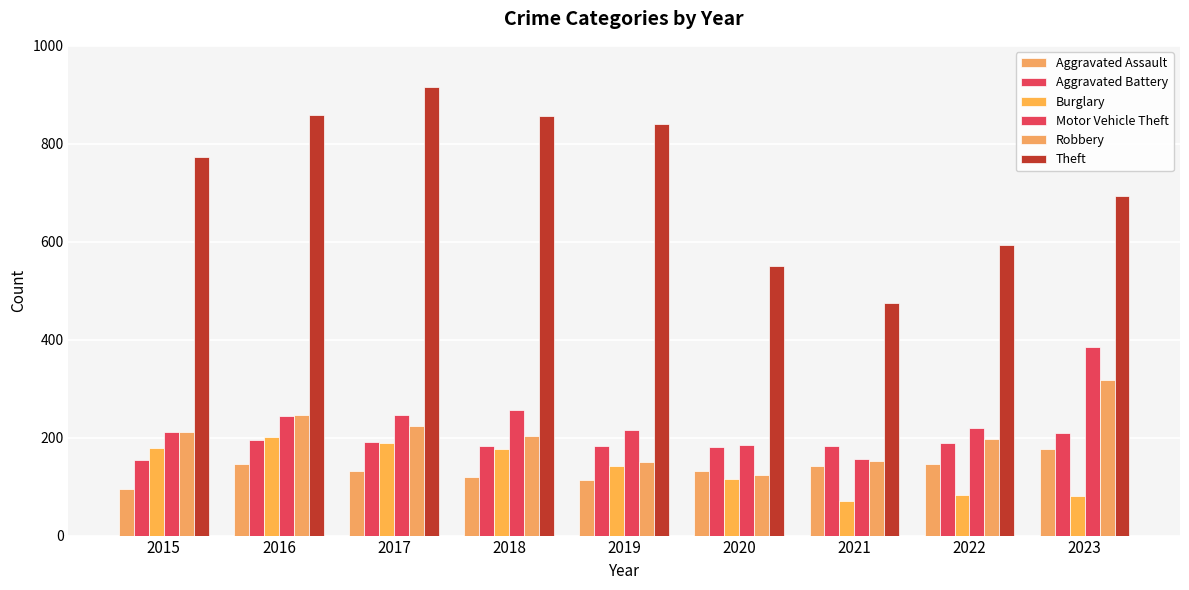

Which label corresponds to the largest value in the chart?

2017